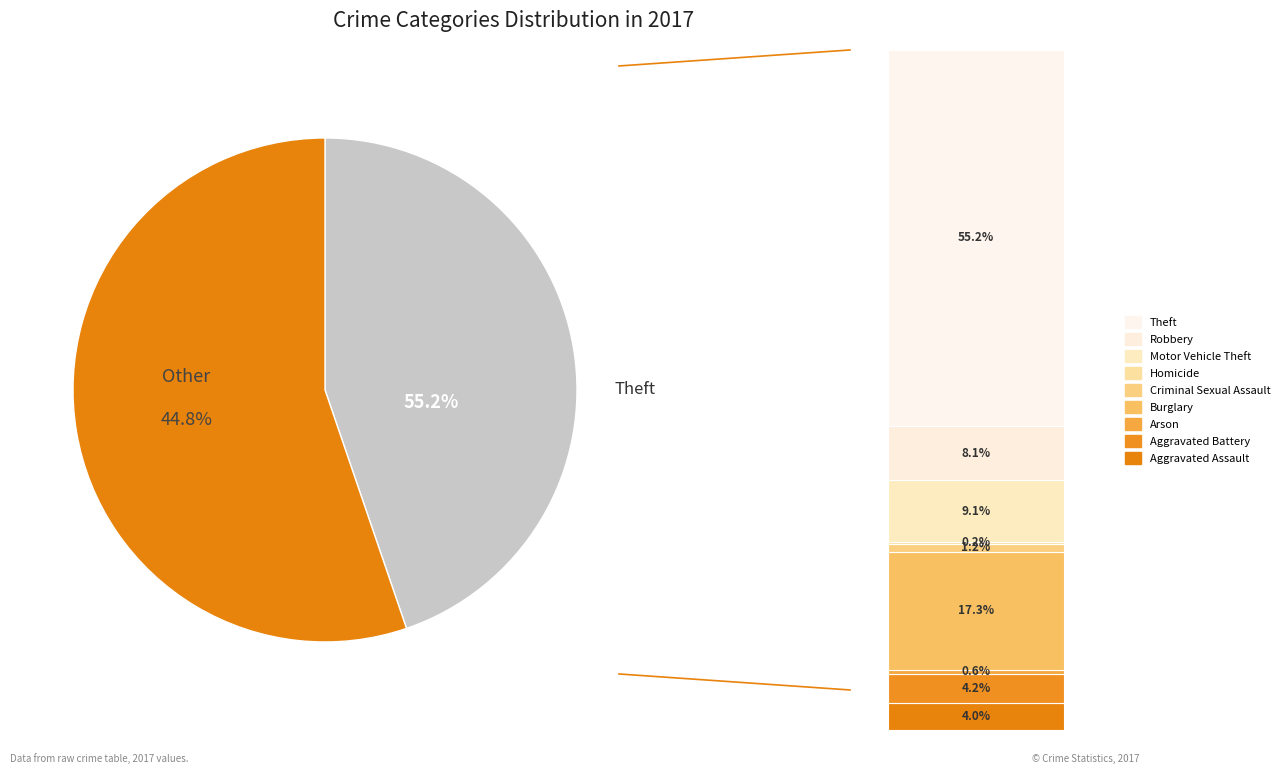

Between Aggravated Assault and Motor Vehicle Theft, which is larger?

Motor Vehicle Theft